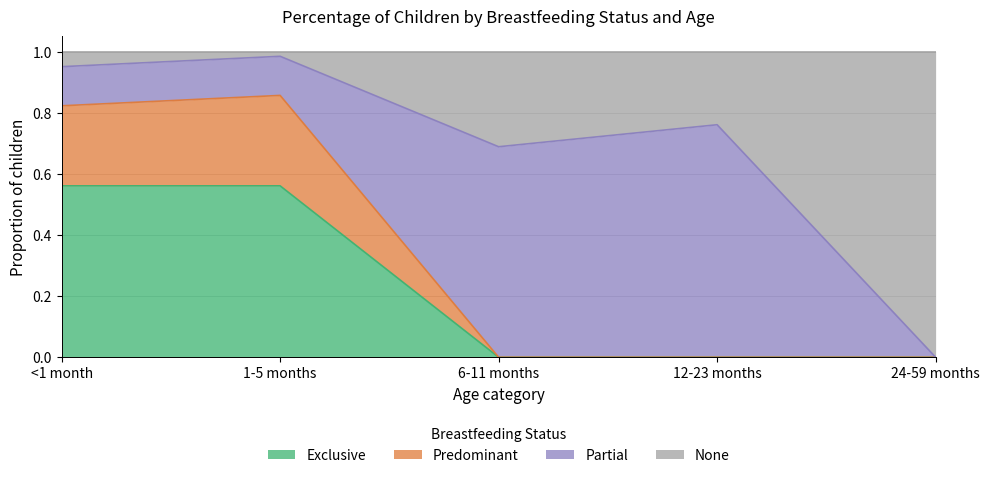

What are all the series names shown in the legend?

Exclusive, Predominant, Partial, None